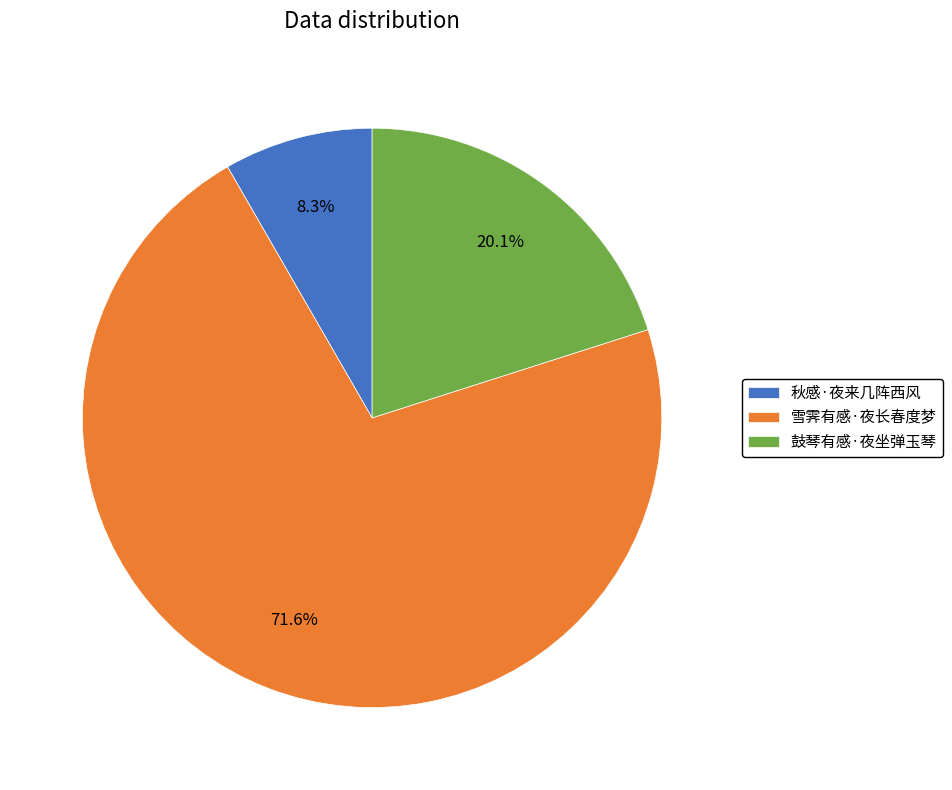

How much of the chart is everything except 秋感·夜来几阵西风?

91.7%